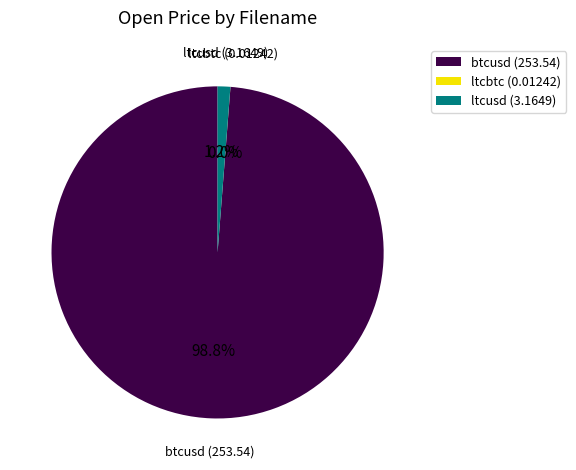

What percentage is NOT represented by ltcusd?

98.8%